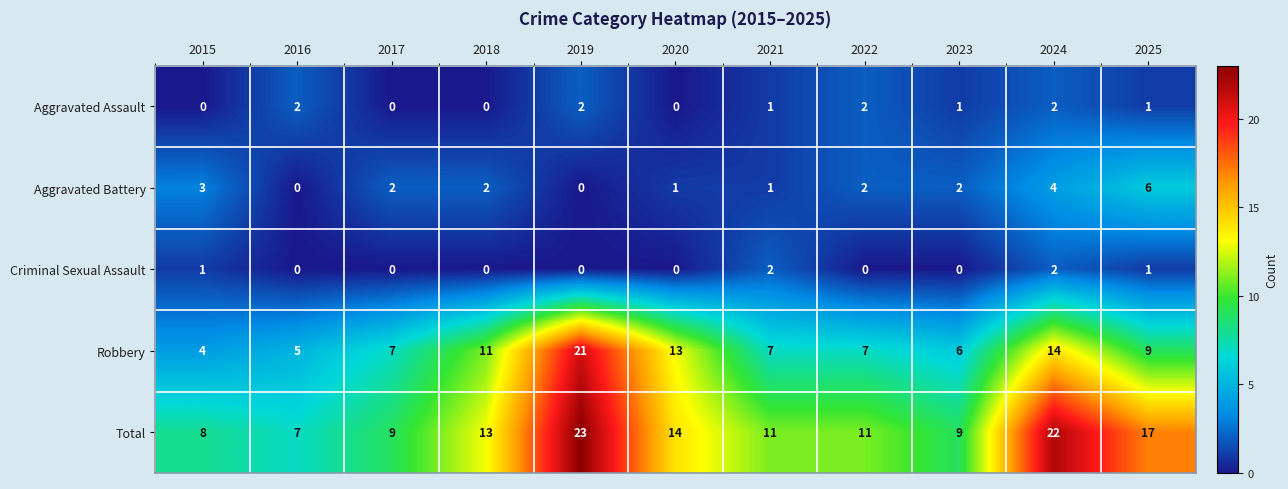

At how many categories does at least one series exceed 21?

2